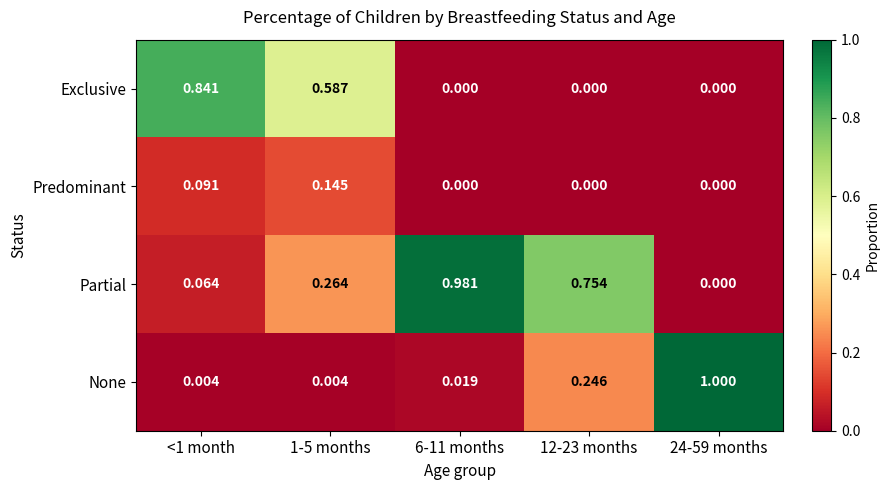

Is the value of None at 1-5 months greater than the value of Exclusive at 1-5 months?

No